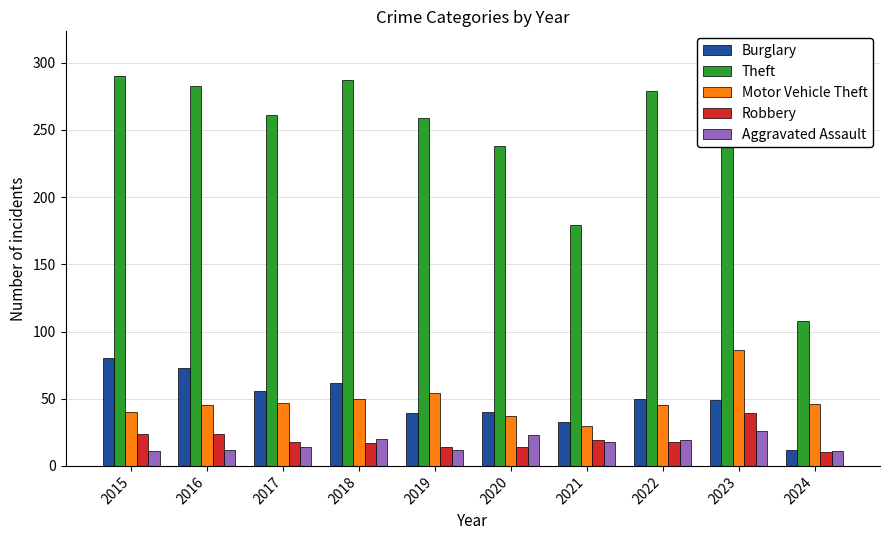

What is the difference between the highest and lowest values at 2020?

224